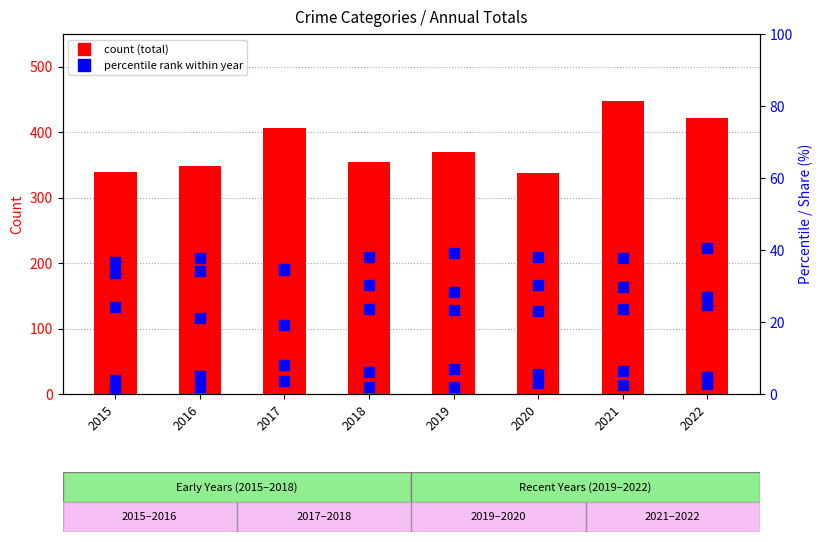

Is it true that Homicide equals 1.1 at 2015?

False